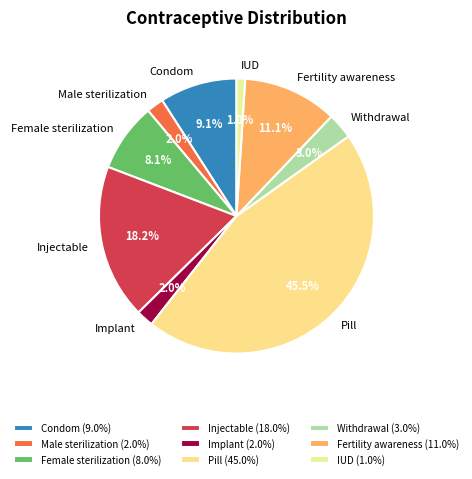

What portion of the pie excludes Condom?

90.9%